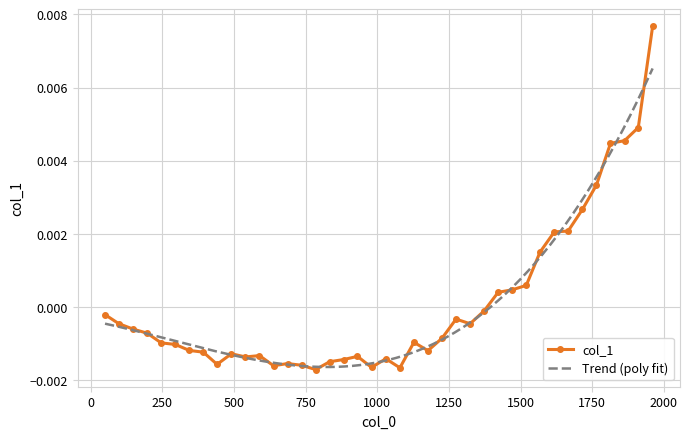

How many data points does each series have?

40